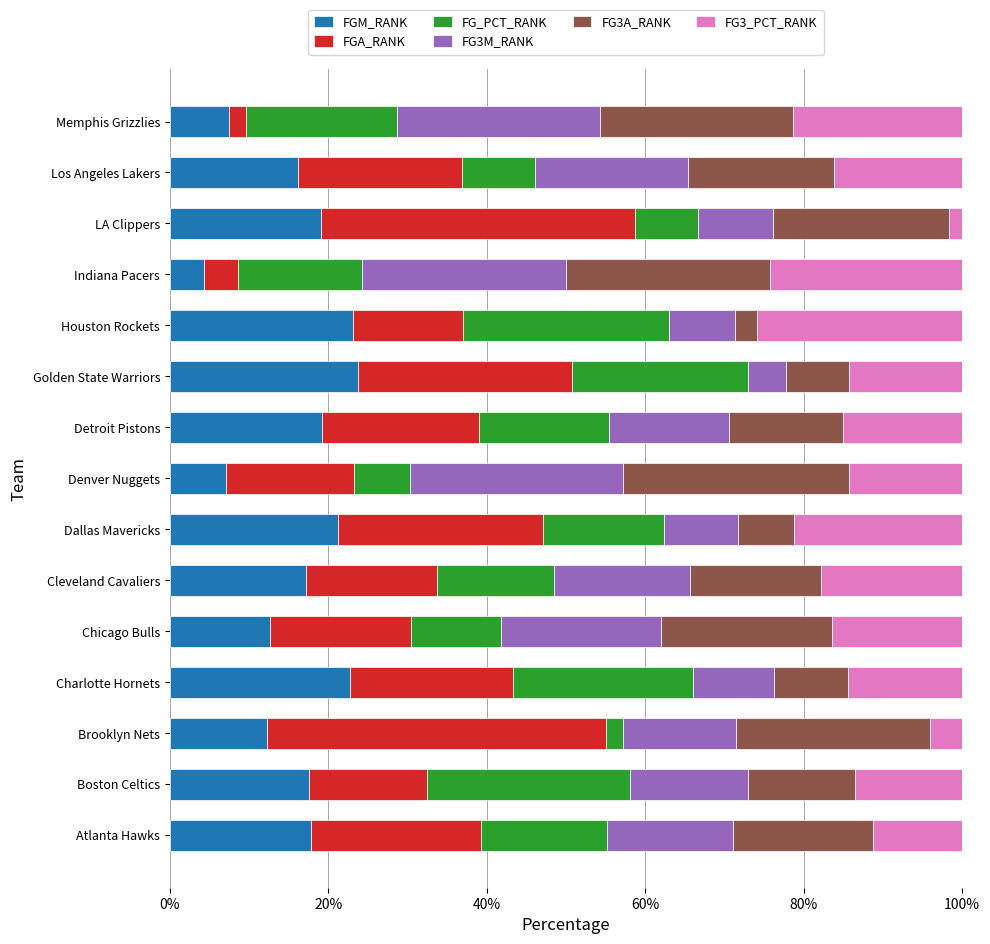

What is the sum of all FGM_RANK values?

241.5